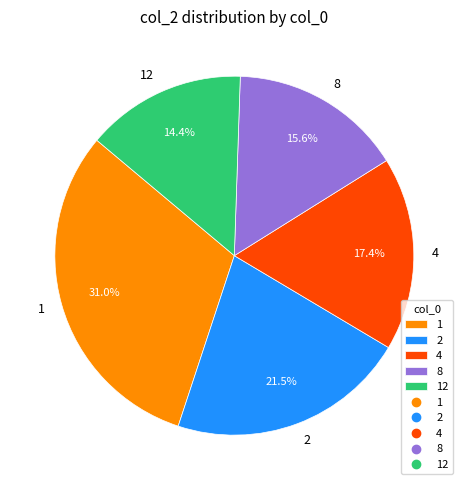

What percentage is the 12 slice, to the nearest percent?

14%